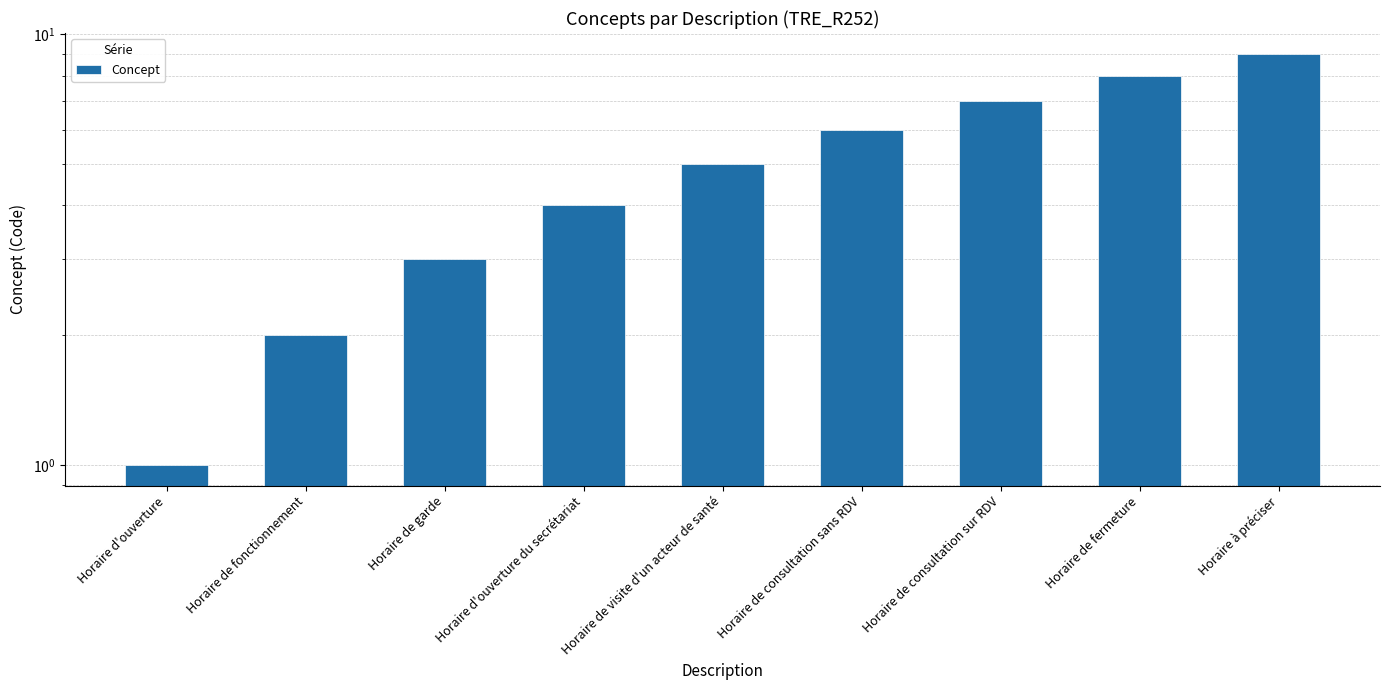

At which label is the value closest to 5?

Horaire de visite d'un acteur de santé